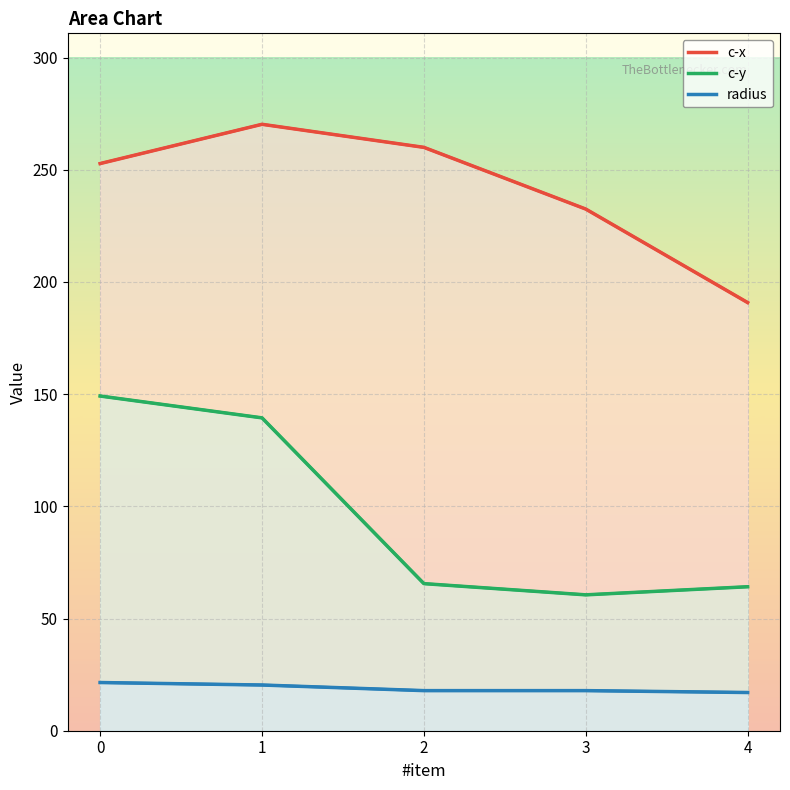

Rank the series at 3 from highest to lowest value.

c-x, c-y, radius